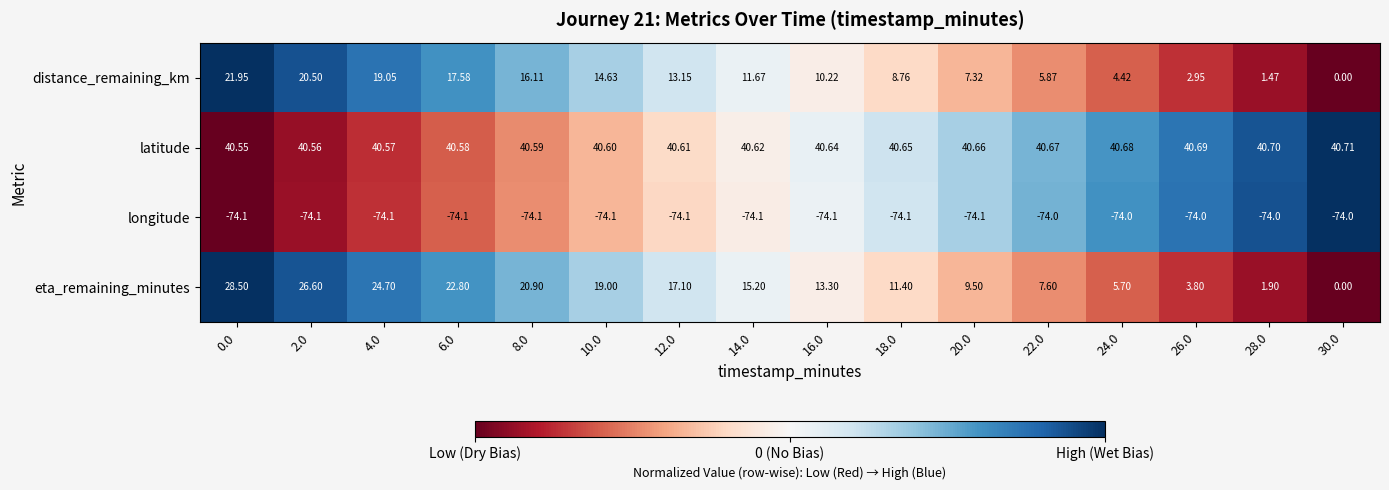

How many series are shown in this chart?

4